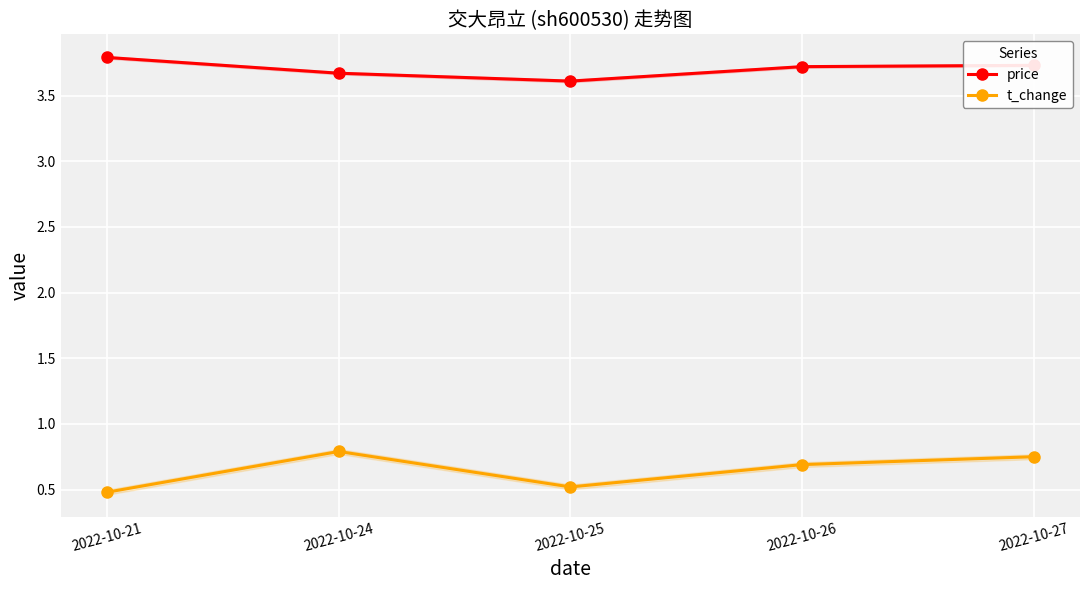

Count the price values in the range 3 to 4.

5